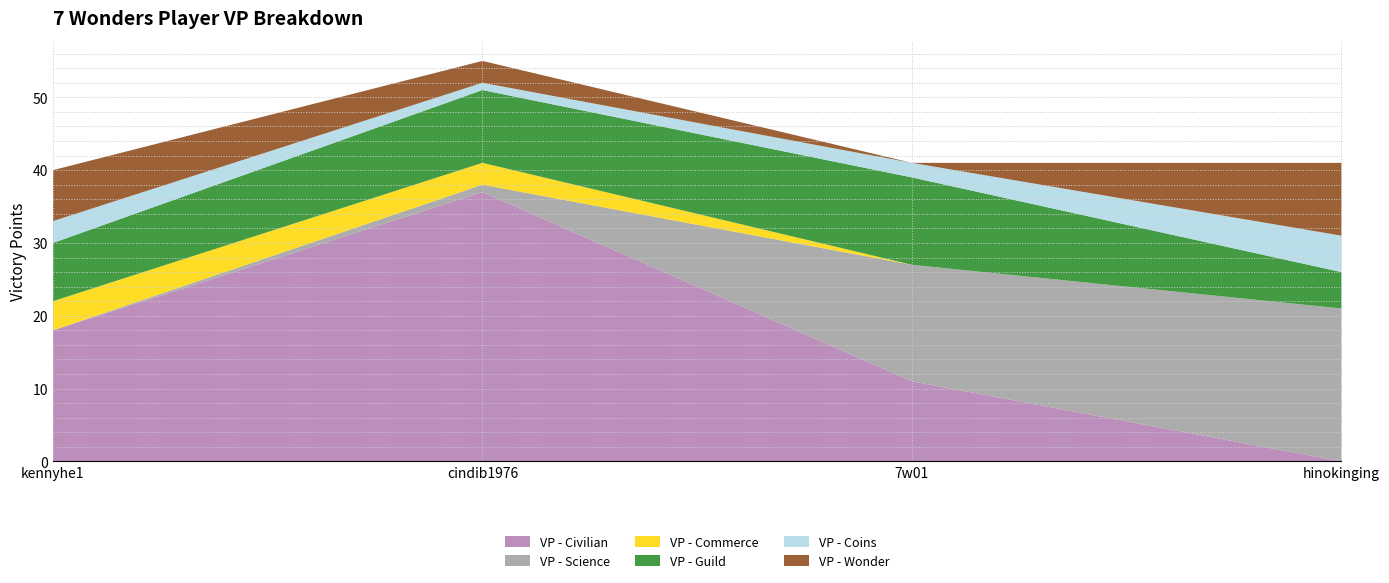

Reading left to right, transcribe all the data shown in this chart.

VP - Civilian: kennyhe1=18	cindib1976=37	7w01=11	hinokinging=0
VP - Science: kennyhe1=0	cindib1976=1	7w01=16	hinokinging=21
VP - Commerce: kennyhe1=4	cindib1976=3	7w01=0	hinokinging=0
VP - Guild: kennyhe1=8	cindib1976=10	7w01=12	hinokinging=5
VP - Coins: kennyhe1=3	cindib1976=1	7w01=2	hinokinging=5
VP - Wonder: kennyhe1=7	cindib1976=3	7w01=0	hinokinging=10